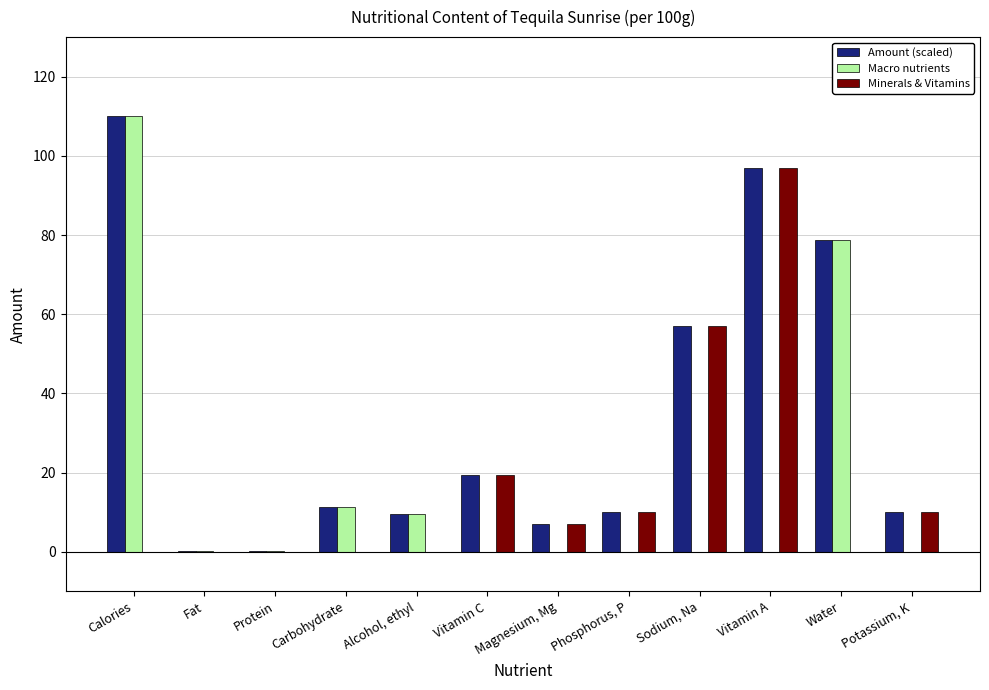

Is the value of Minerals & Vitamins at Protein greater than the value of Amount (scaled) at Phosphorus, P?

No